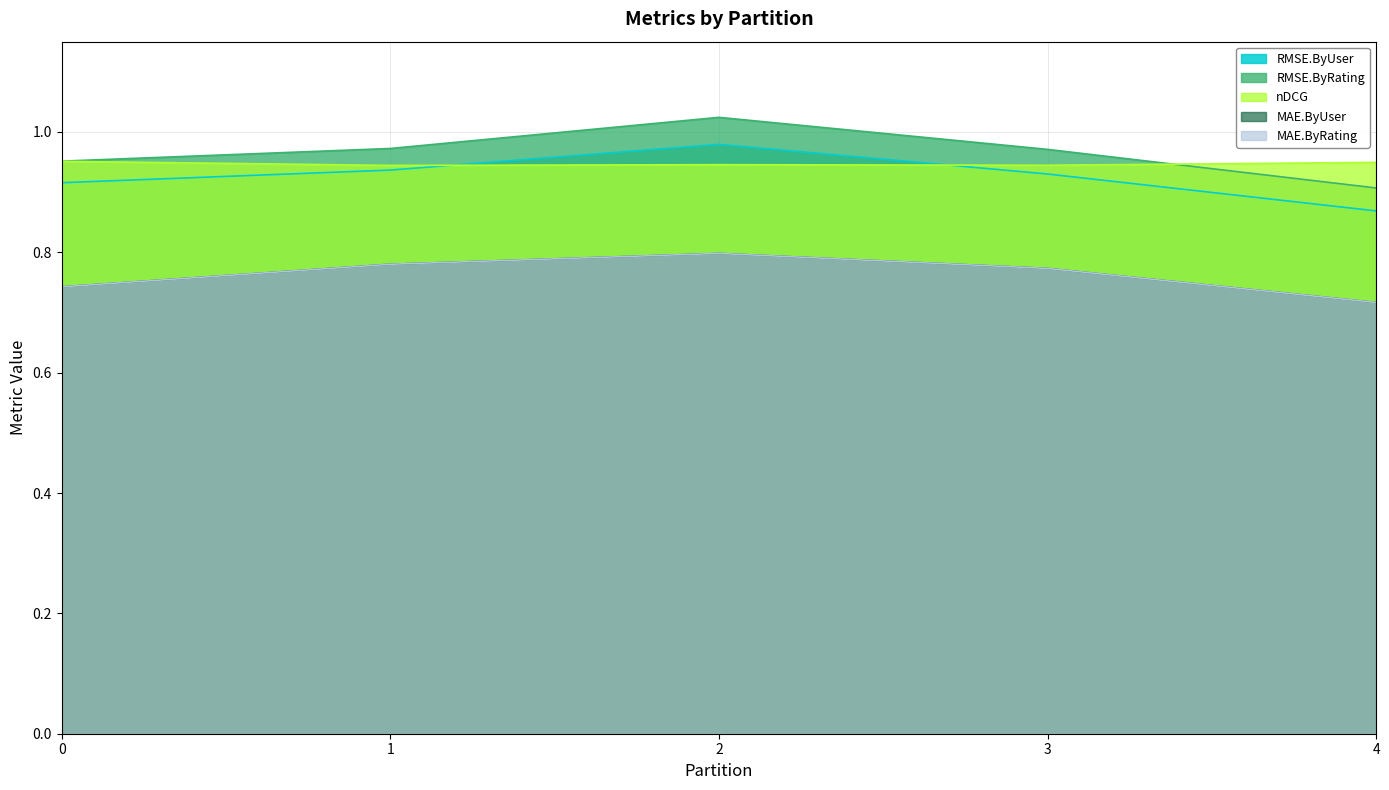

Reading left to right, transcribe all the data shown in this chart.

RMSE.ByUser: 0=0.9	1=0.9	2=1.0	3=0.9	4=0.9
RMSE.ByRating: 0=1.0	1=1.0	2=1.0	3=1.0	4=0.9
nDCG: 0=1.0	1=0.9	2=0.9	3=0.9	4=0.9
MAE.ByUser: 0=0.7	1=0.8	2=0.8	3=0.8	4=0.7
MAE.ByRating: 0=0.7	1=0.8	2=0.8	3=0.8	4=0.7